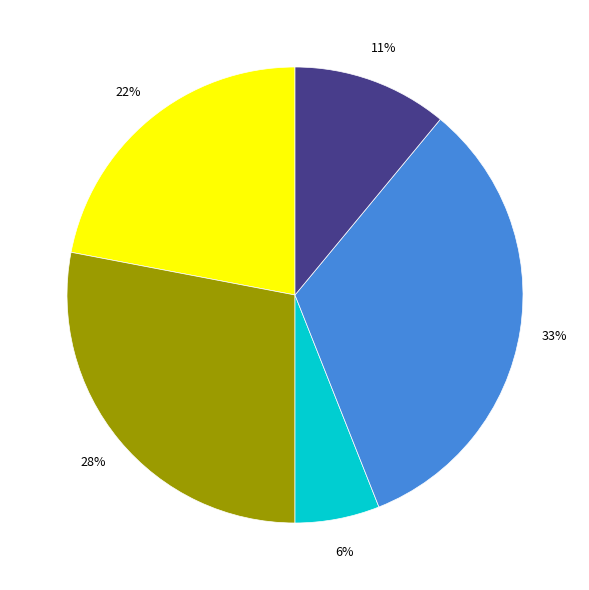

To the nearest percent, what is the difference between the largest and smallest slice percentages?

27%